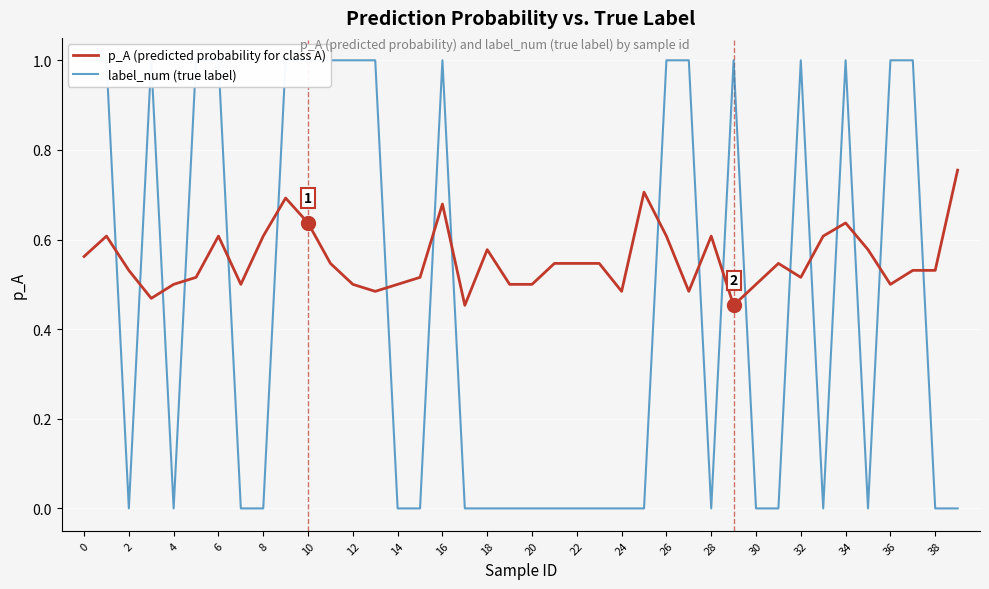

How many times do label_num (true label) and p_A (predicted probability for class A) cross each other?

19